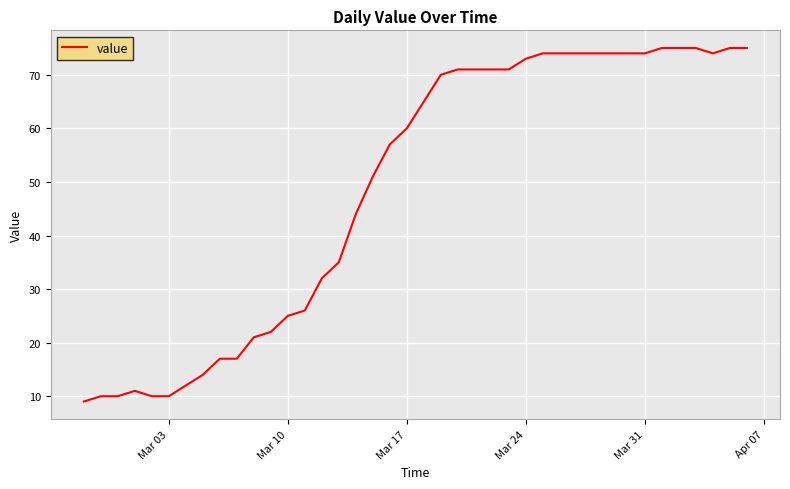

What is the maximum value shown in the chart?

75